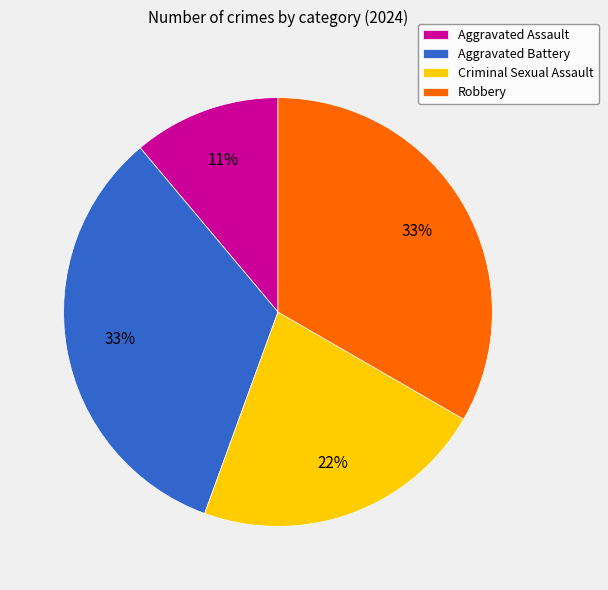

To the nearest percent, what is the average slice percentage?

25%